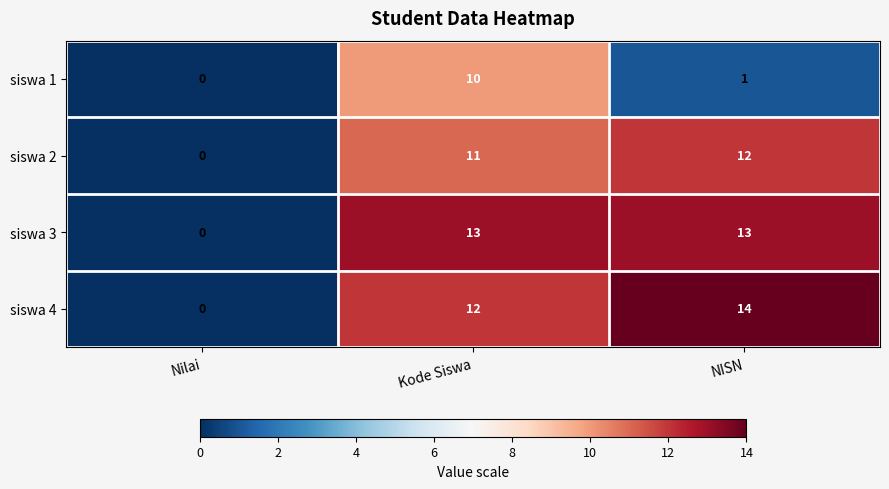

What is the sum of all siswa 1 values?

11